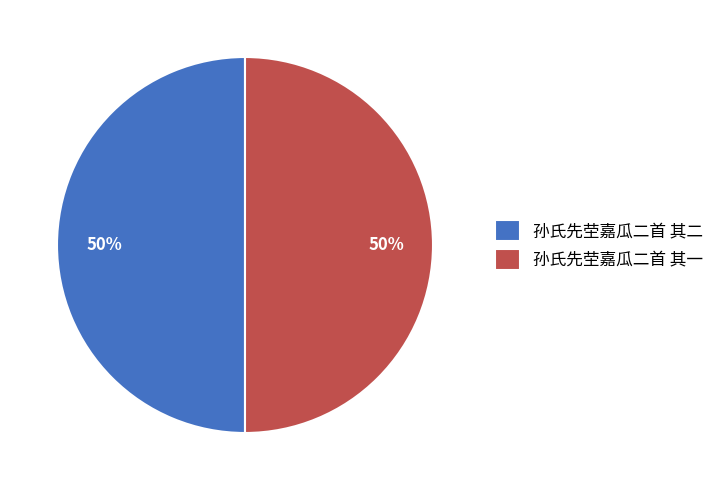

The 孙氏先茔嘉瓜二首 其二 slice represents 50% of the pie. True or false?

True